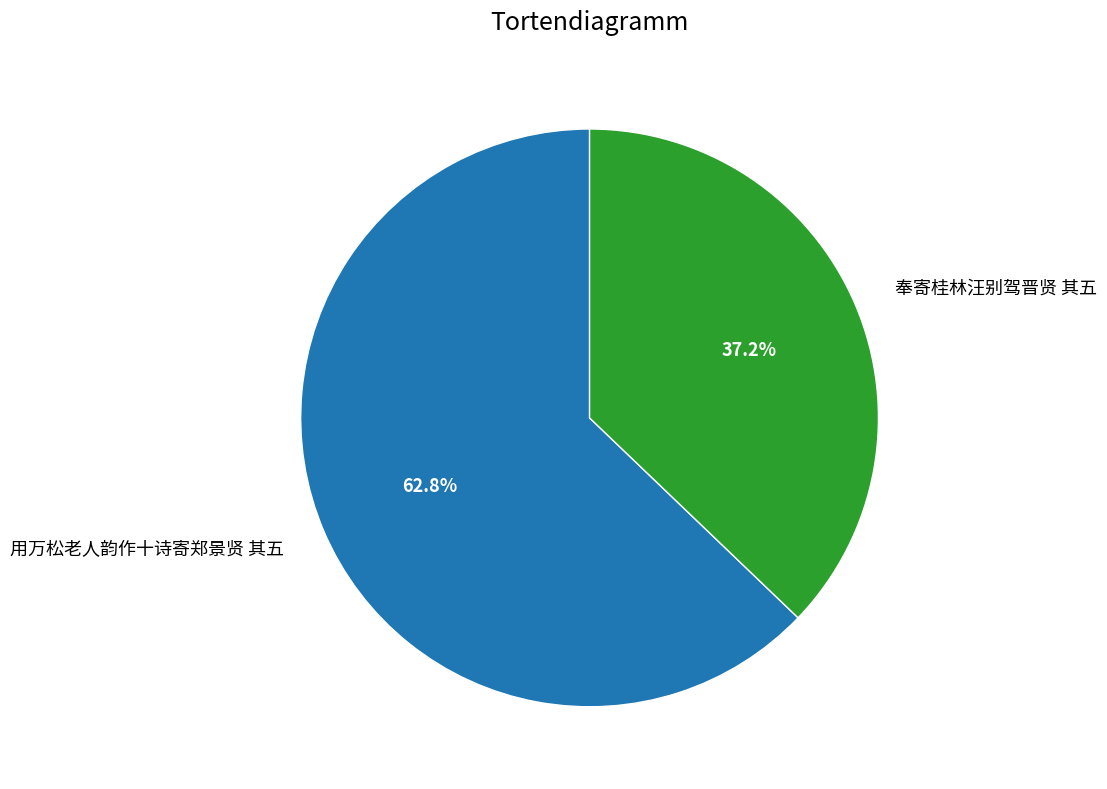

What percentage is NOT represented by 奉寄桂林汪别驾晋贤 其五?

62.8%